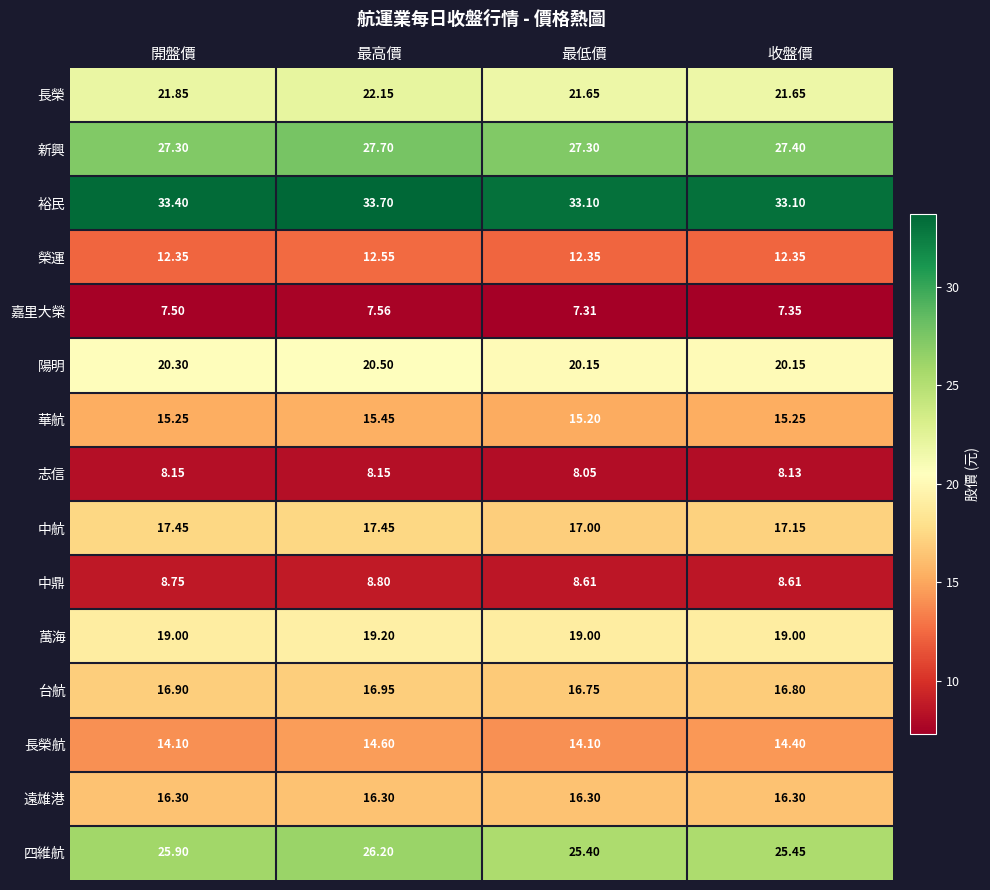

Which label corresponds to the smallest value in the chart?

最低價